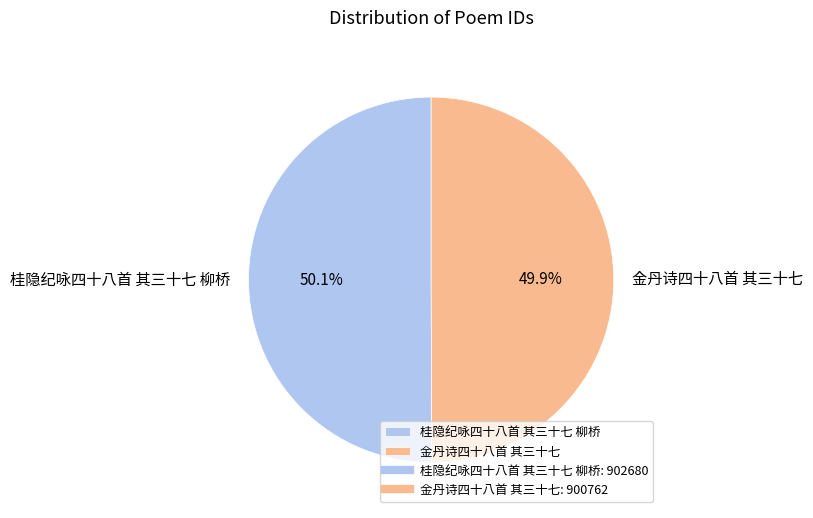

Count the number of slices in the pie.

2